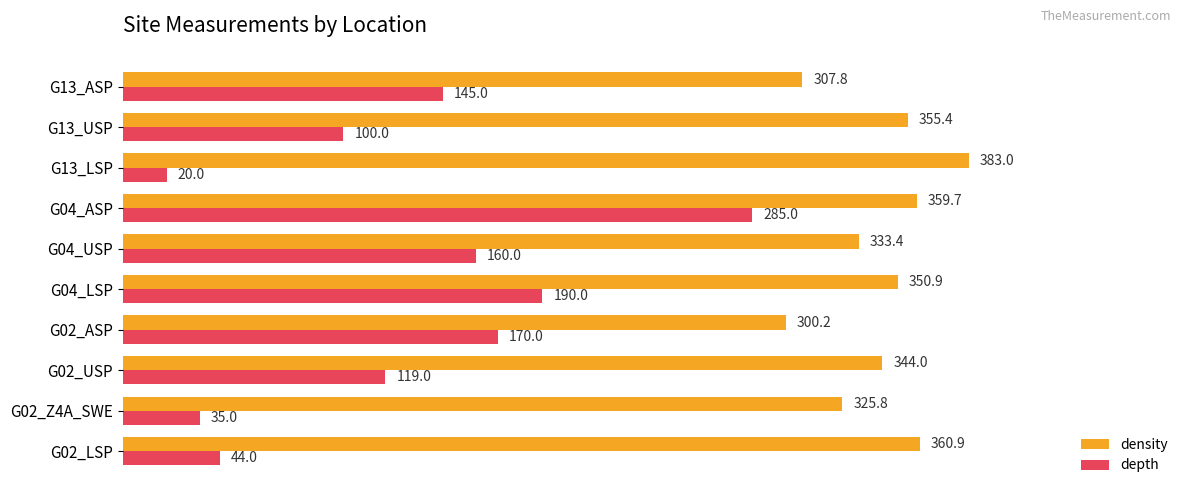

The value of density at G02_USP is 344.0. True or false?

True